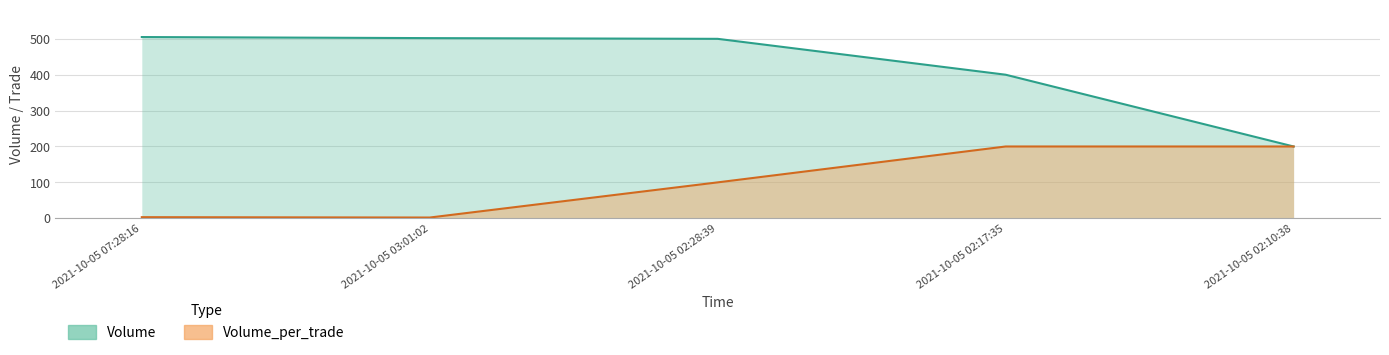

How many categories are shown in the chart?

5